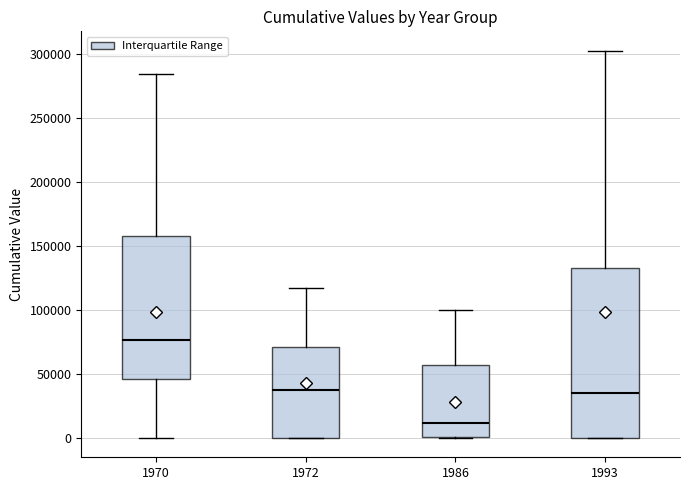

Reading left to right, transcribe this box plot: for each box, give where its median line is, the range the box spans, and where its two whiskers end, as read against the y-axis. The values are not printed on the chart, so give them approximately, as read against the axis.

1970: median 75000, box 45000 to 160000, whiskers 0 to 285000
1972: median 35000, box 0 to 70000, whiskers 0 to 115000
1986: median 10000, box 0 to 55000, whiskers 0 to 100000
1993: median 35000, box 0 to 130000, whiskers 0 to 300000